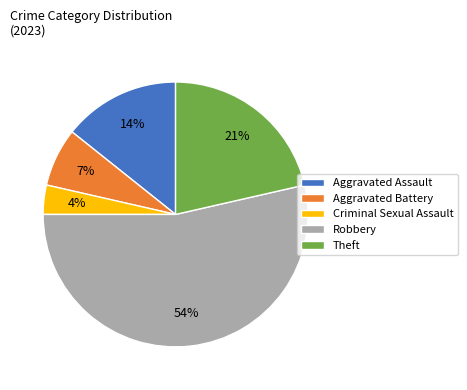

Is it true that Criminal Sexual Assault is 4% of the pie?

True